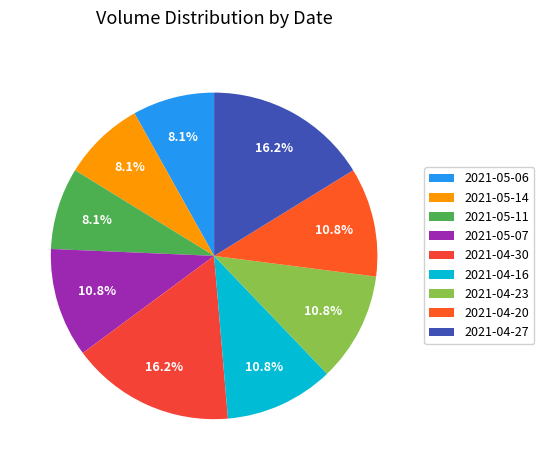

Rank the categories by value from lowest to highest.

2021-05-06, 2021-05-14, 2021-05-11, 2021-05-07, 2021-04-16, 2021-04-23, 2021-04-20, 2021-04-30, 2021-04-27